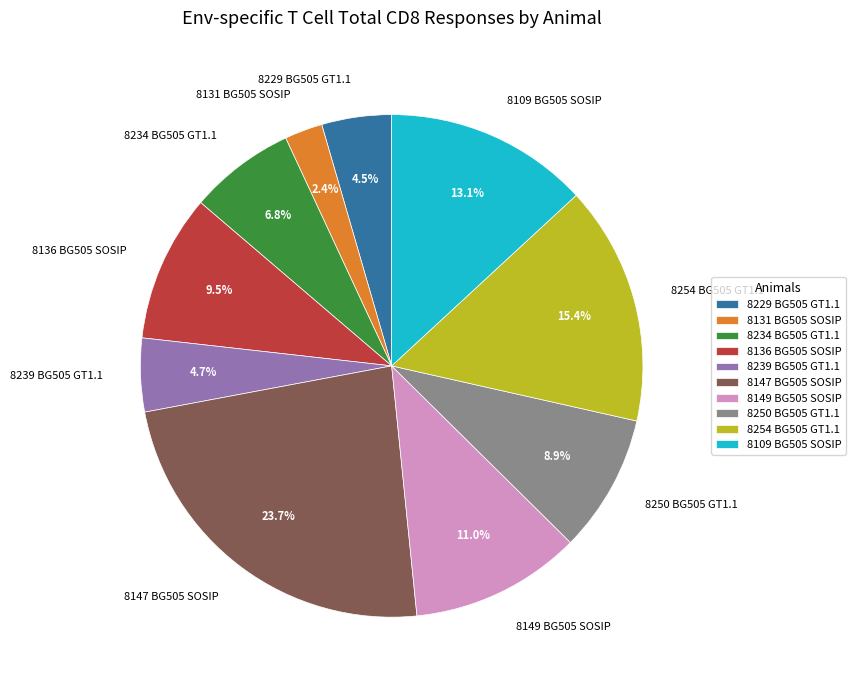

Does 8147 BG505 SOSIP represent more than half of the total?

No